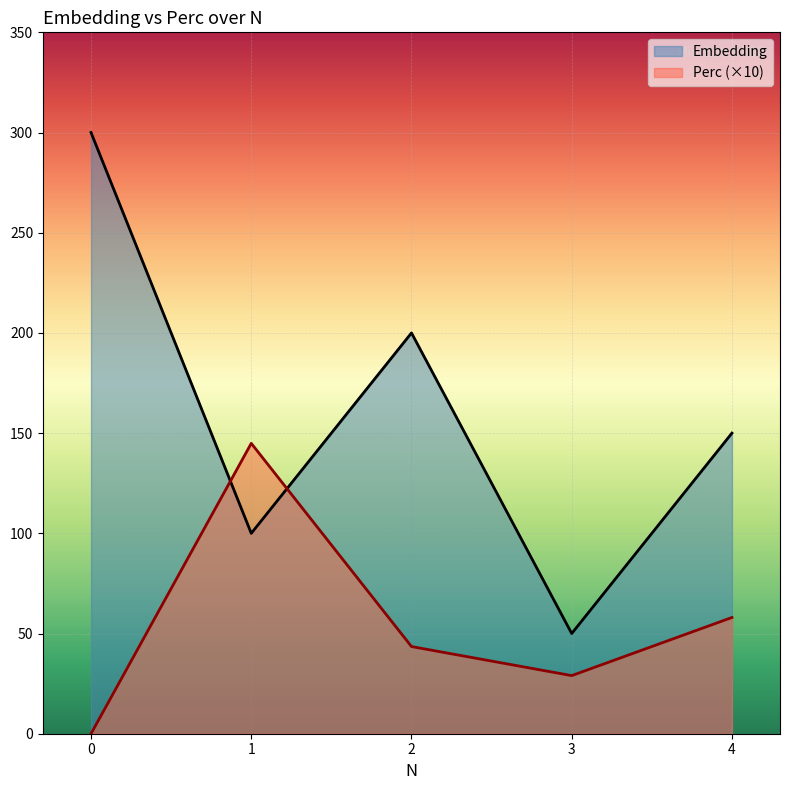

What is the value of the Perc point at the 3rd from the left?

43.5